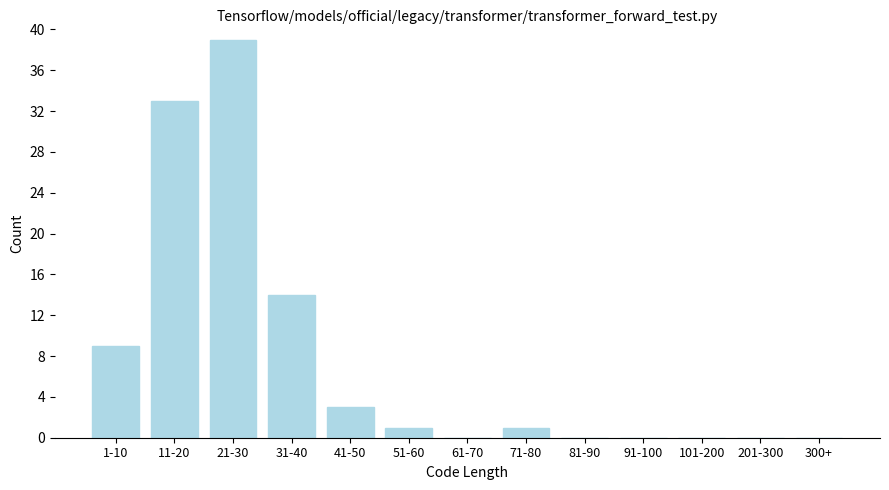

Reading left to right, extract all data points from this chart.

1-10=9	11-20=33	21-30=39	31-40=14	41-50=3	51-60=1	61-70=0	71-80=1	81-90=0	91-100=0	101-200=0	201-300=0	300+=0